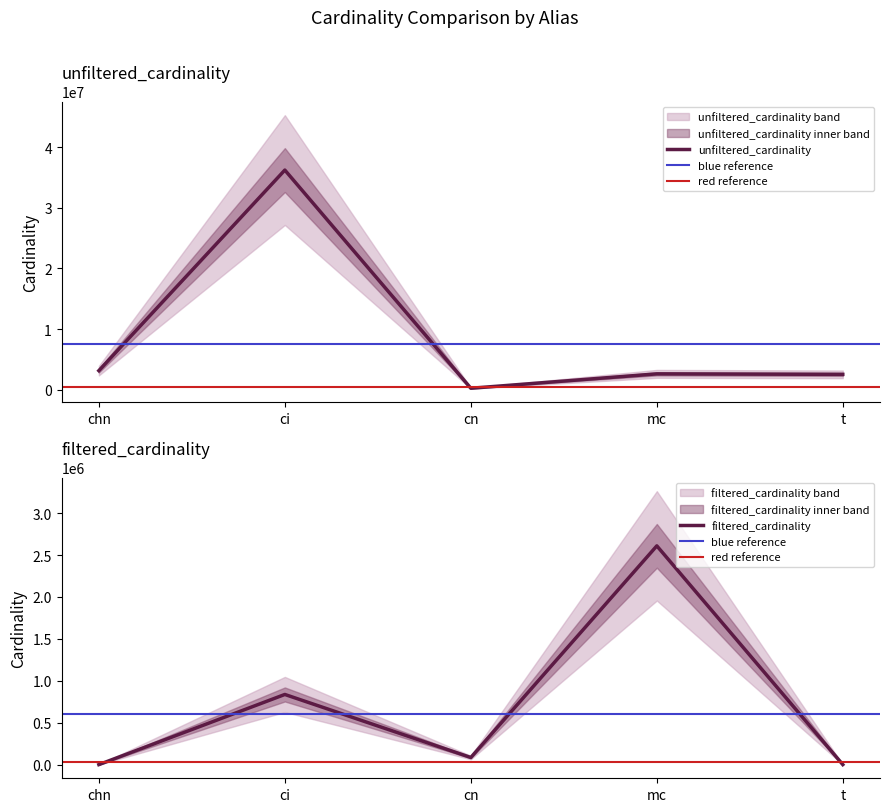

Count the number of data series in this chart.

2